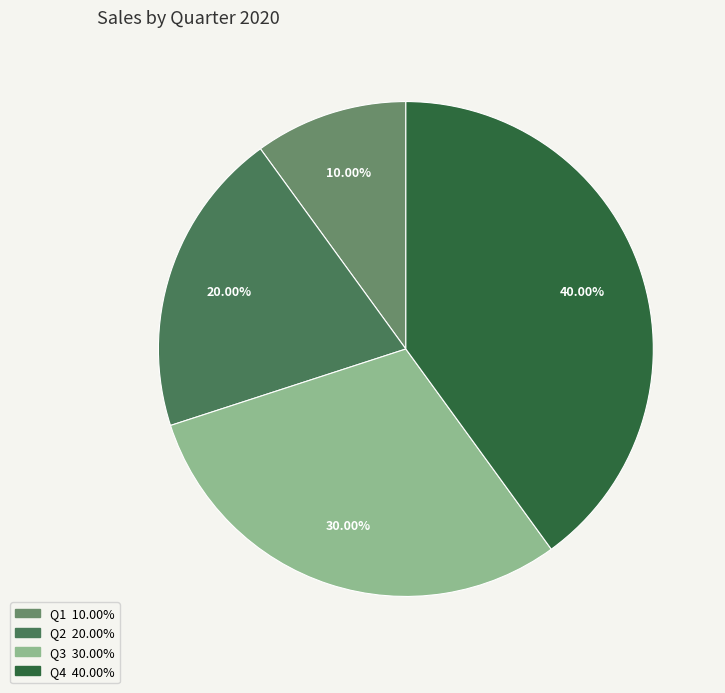

Rank the categories by value from lowest to highest.

Q1, Q2, Q3, Q4